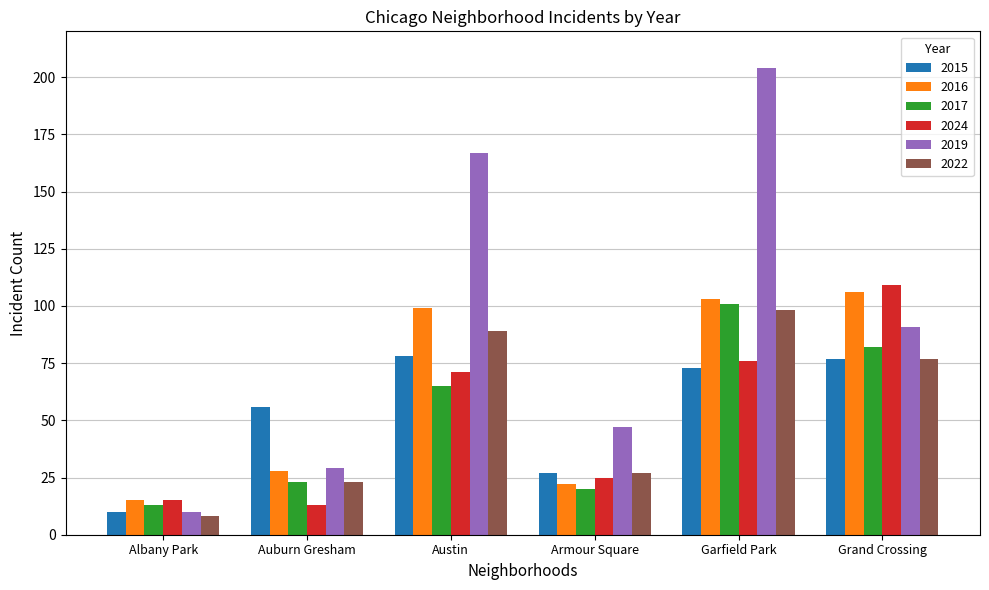

True or false: 2017 has a value of 20 at Armour Square.

True